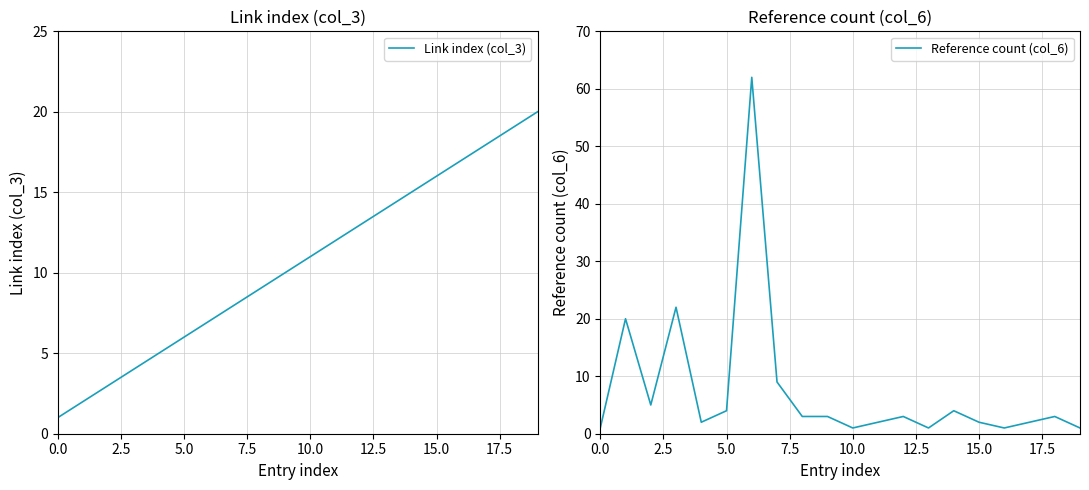

What is the minimum value shown in the chart?

1